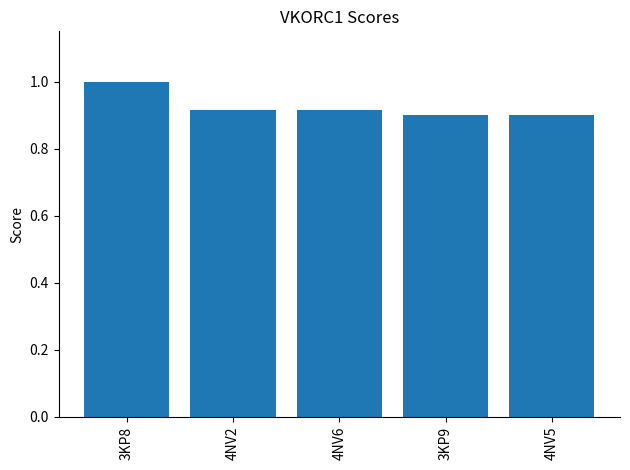

The chart shows a value of 0.3 at 3KP9. True or false?

False